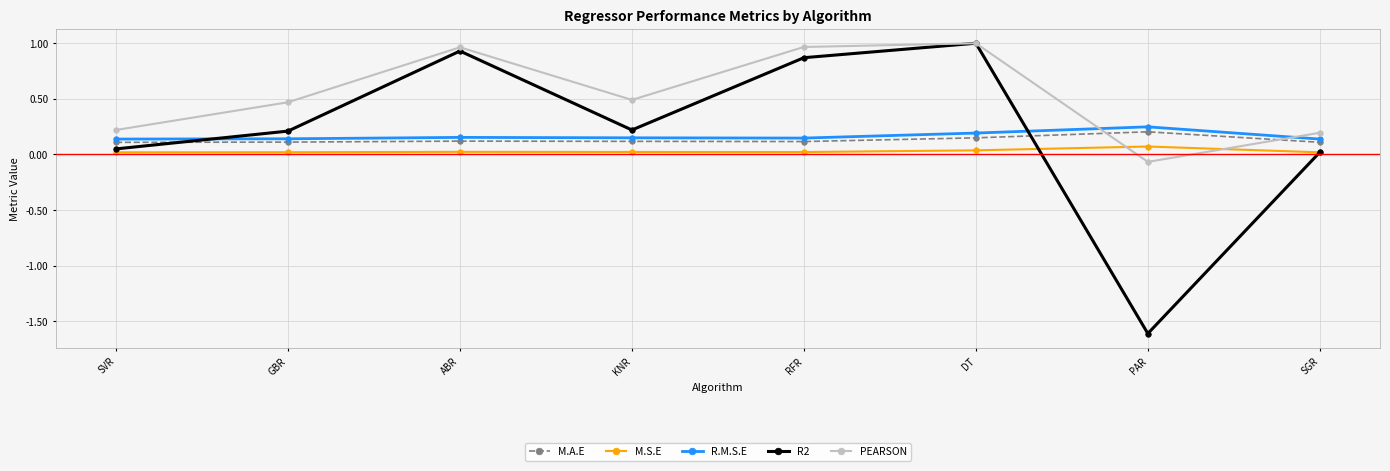

Is the value of PEARSON at KNR greater than the value of M.S.E at ABR?

Yes